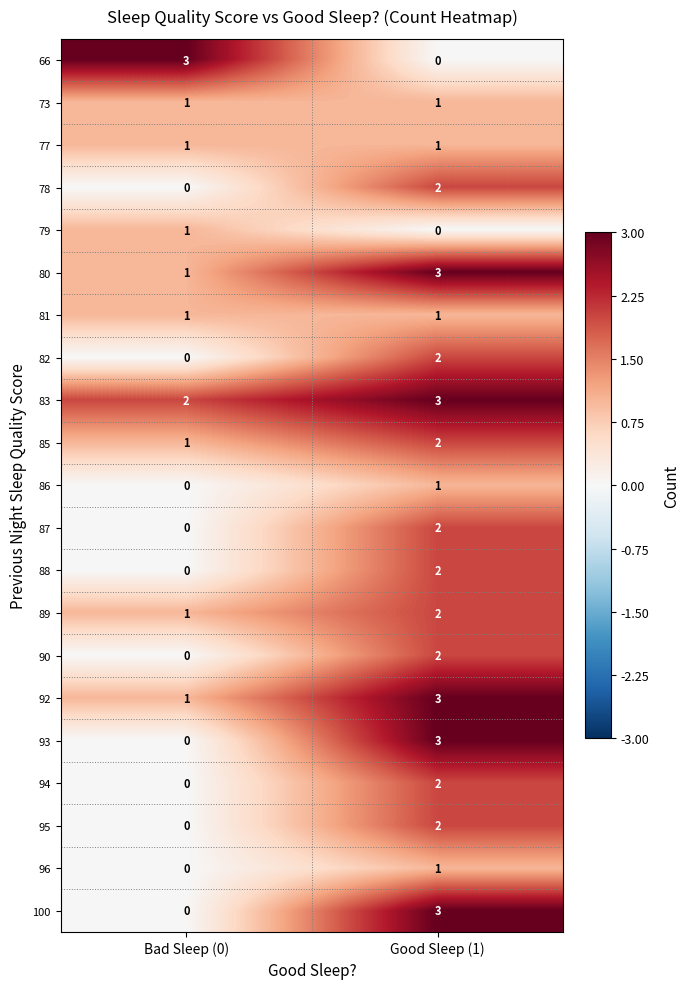

Which series has the largest total across all categories?

83